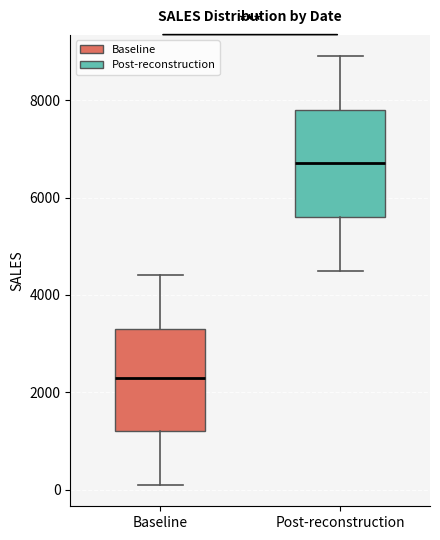

Where is the lower edge of the box for Post-reconstruction on the y-axis? The values are not printed on the chart, so give them approximately, as read against the axis.

5600